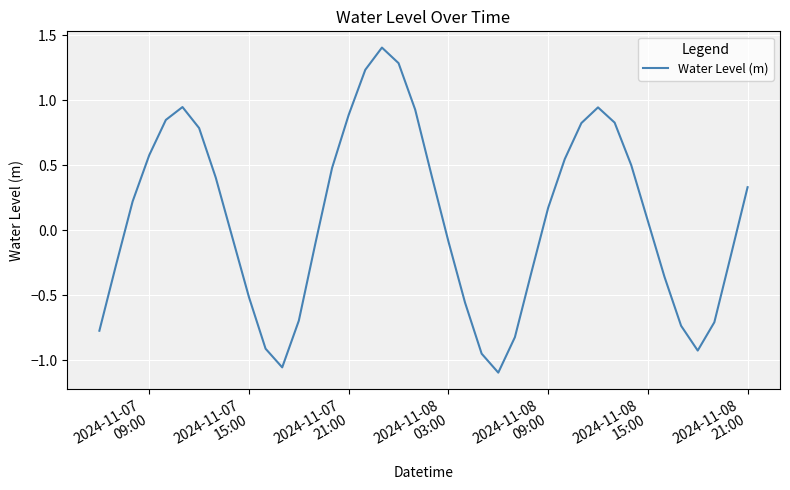

How many negative values are there?

19